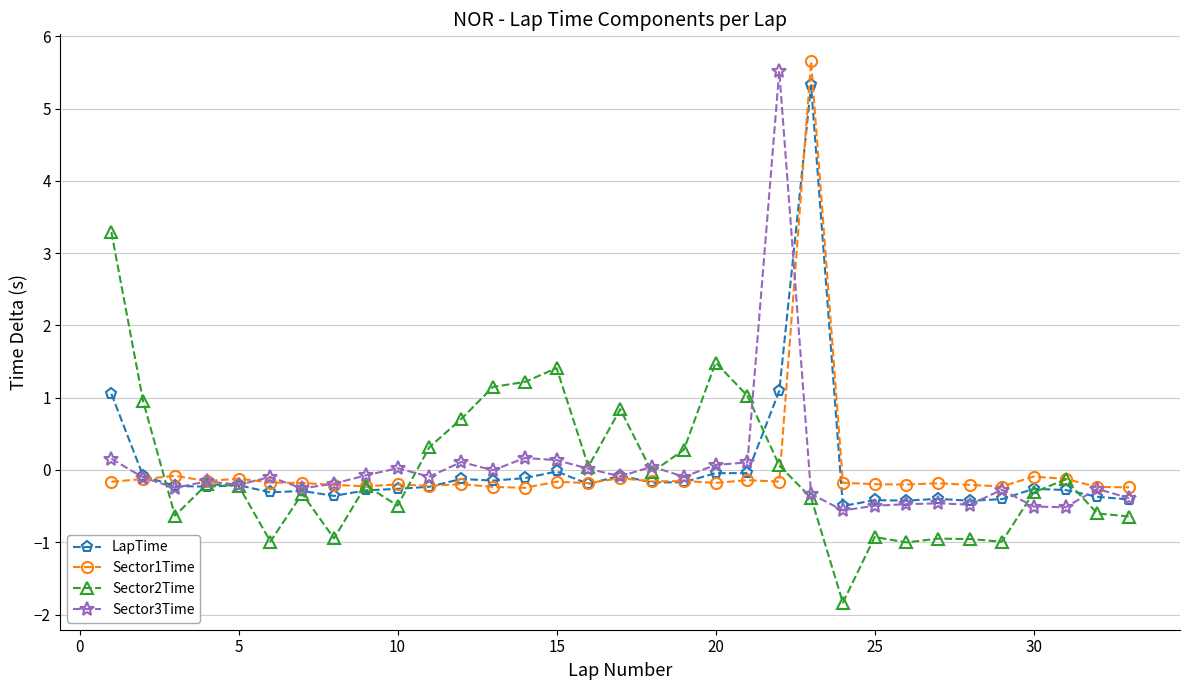

What is the value of the LapTime point at the 23rd from the left?

5.3